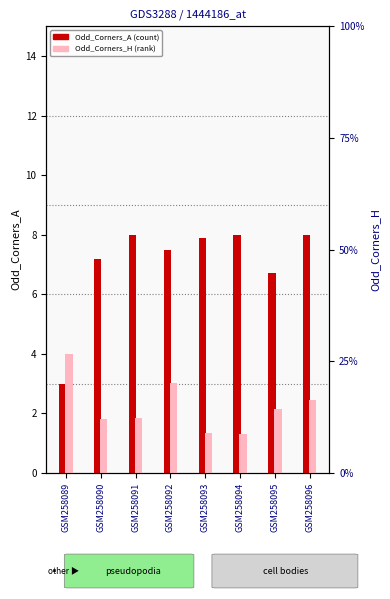

What is the sum of the Odd_Corners_H values at GSM258089 and GSM258093?

5.3